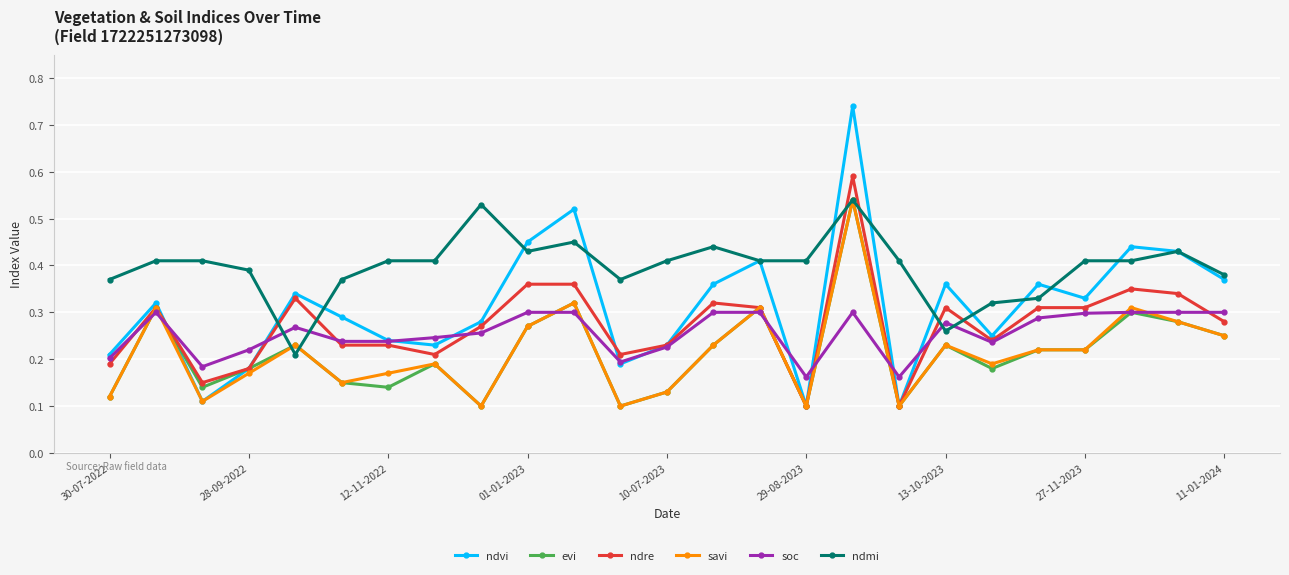

Which series has the widest spread of values?

ndvi